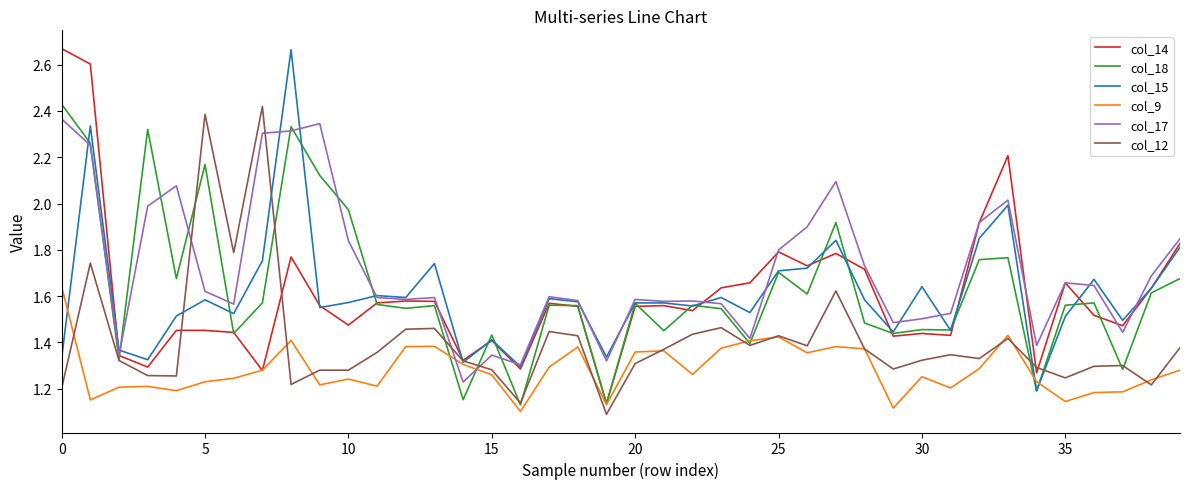

Which series has the largest total across all categories?

col_17